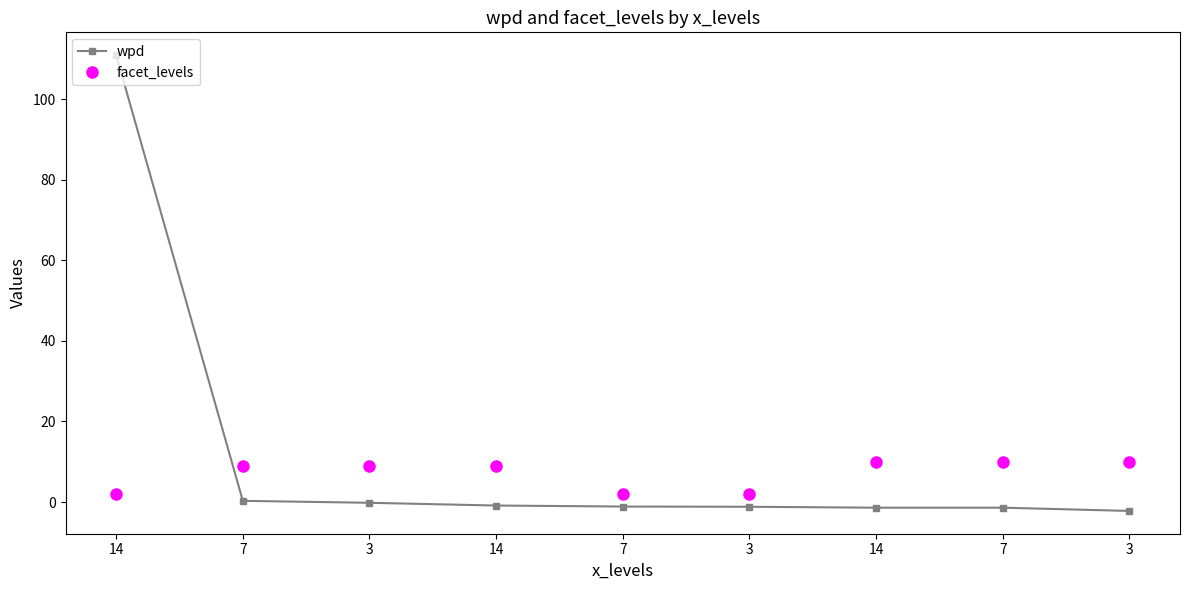

Is it true that wpd equals -0.2 at 3?

True